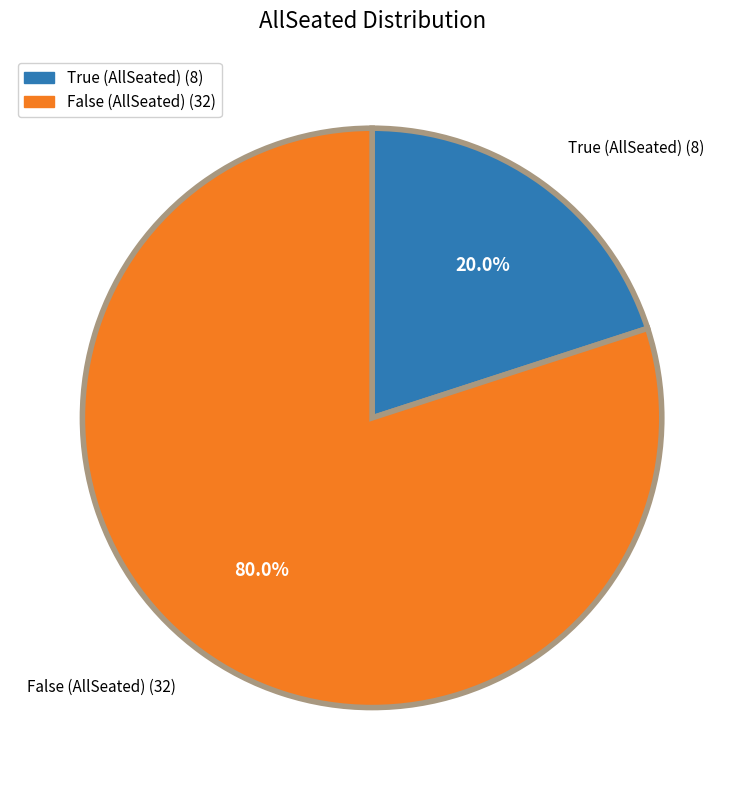

Which category has the smallest portion of the pie?

True (AllSeated)